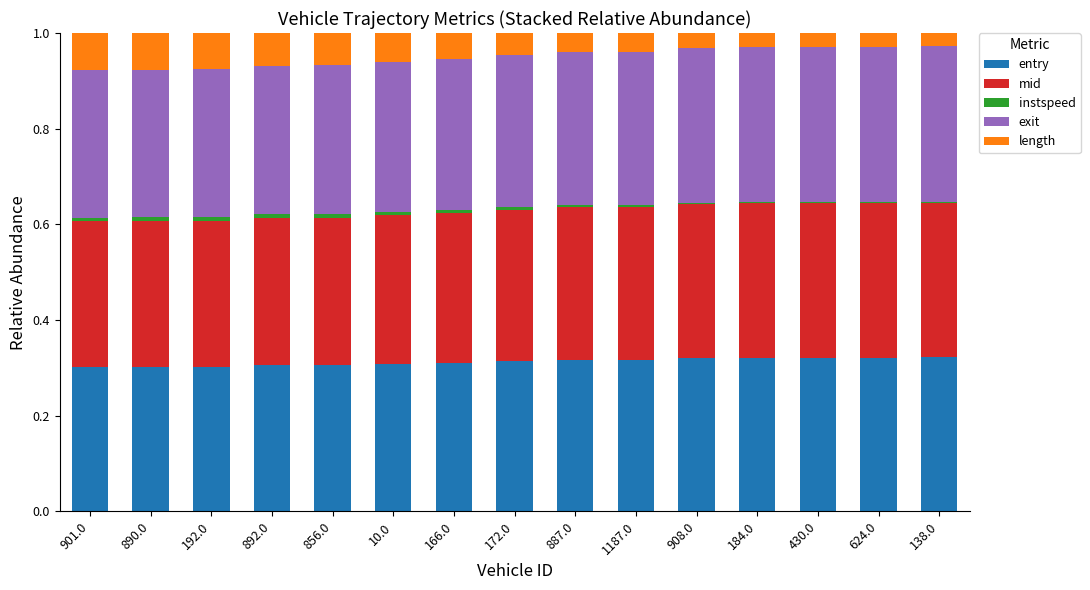

Is it true that entry equals 0.3 at 430.0?

True